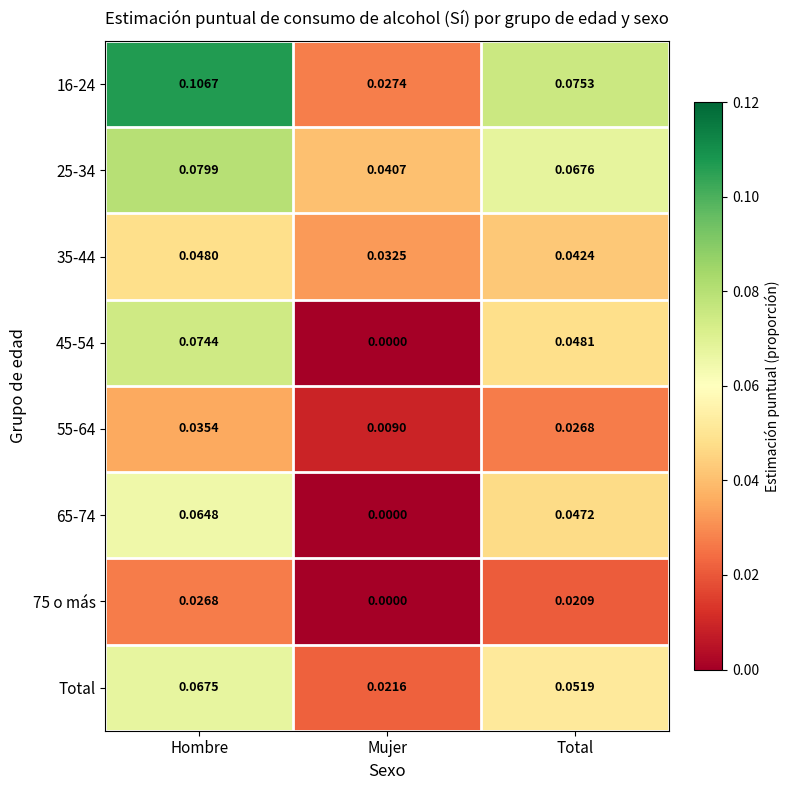

Which category has the lowest value across all series?

Mujer